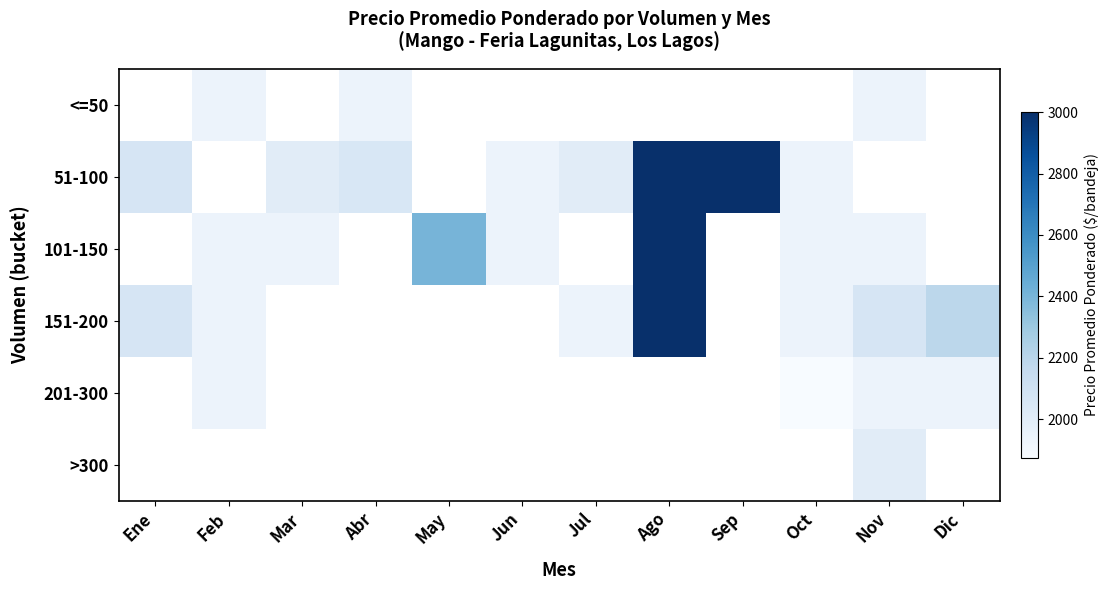

Between Abr and May, which is larger?

May